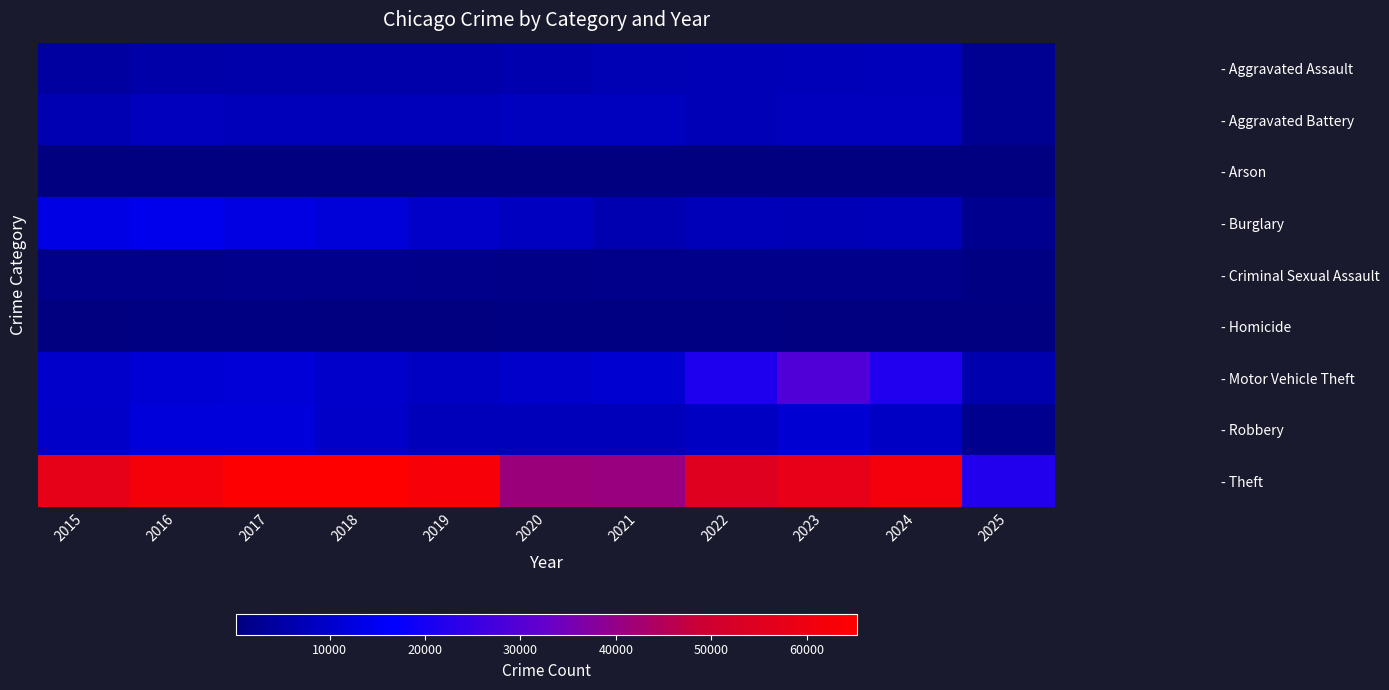

Which has a higher value, 2021 or 2015?

2021